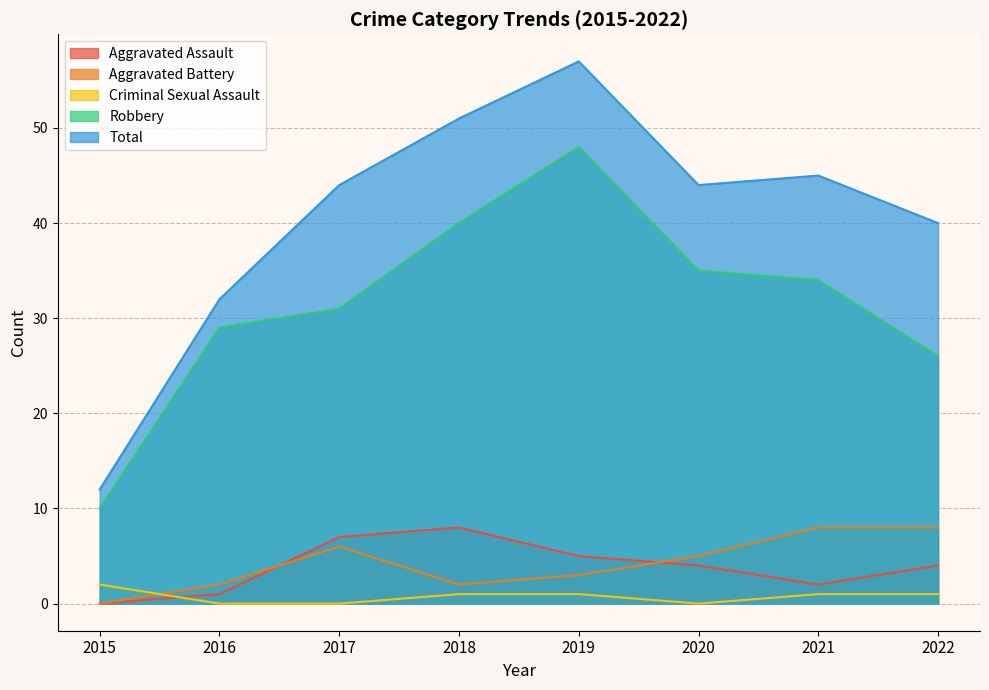

How many lines are shown in the chart?

5